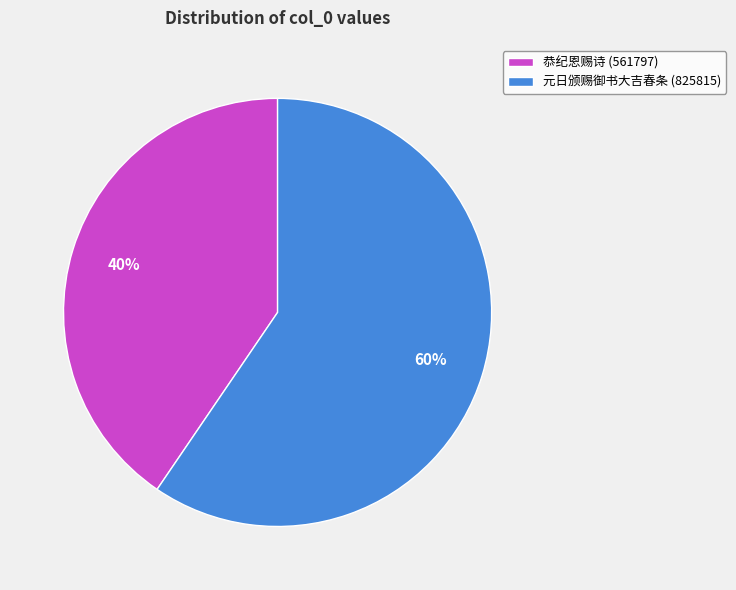

Combined, do 元日颁赐御书大吉春条 (825815) and 恭纪恩赐诗 (561797) account for over 50%?

Yes